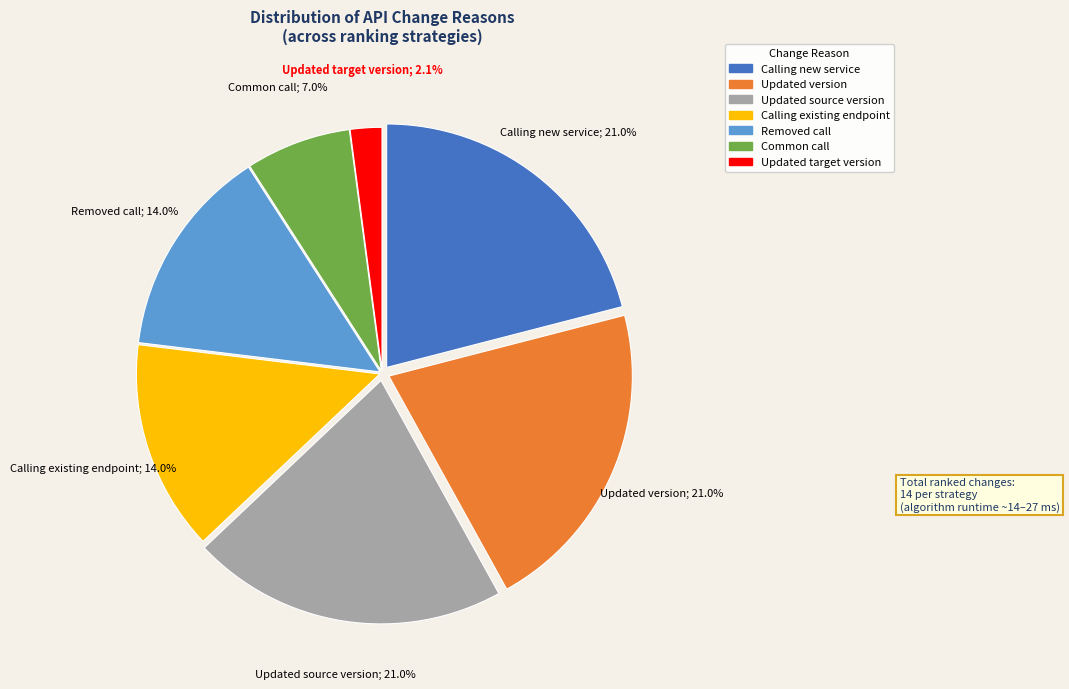

What is the smallest slice in the pie chart?

Updated target version